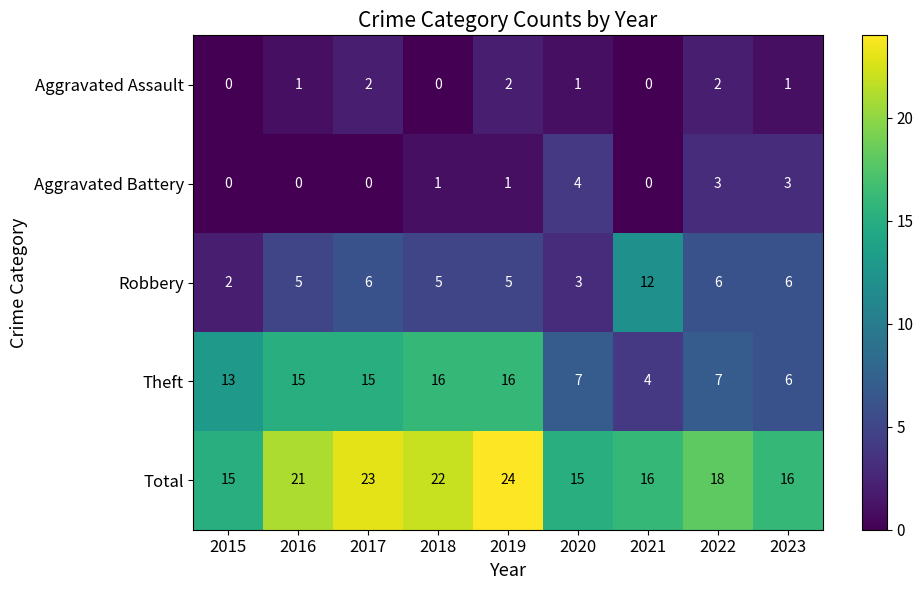

What is the spread (max minus min) of values at 2022?

16